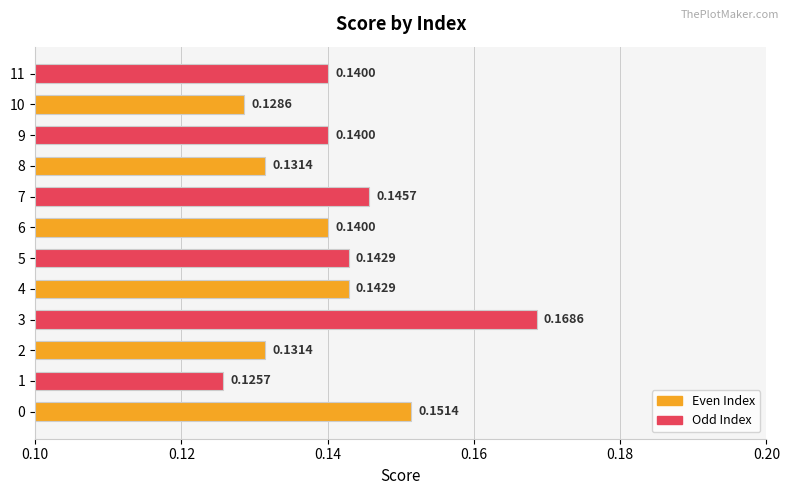

What is the sum of the values at 9 and 10?

0.3